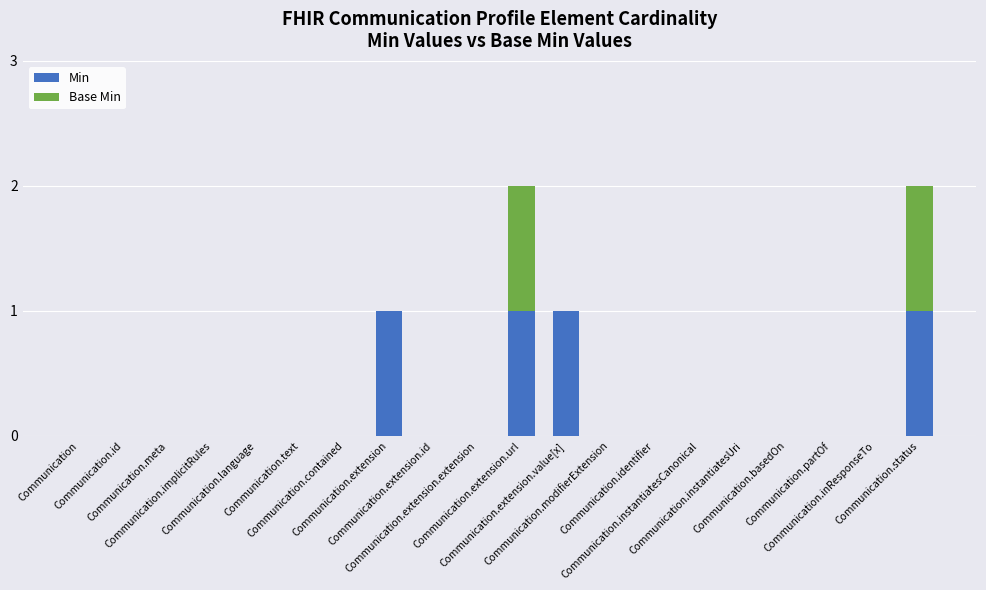

How many distinct data groups are displayed?

2